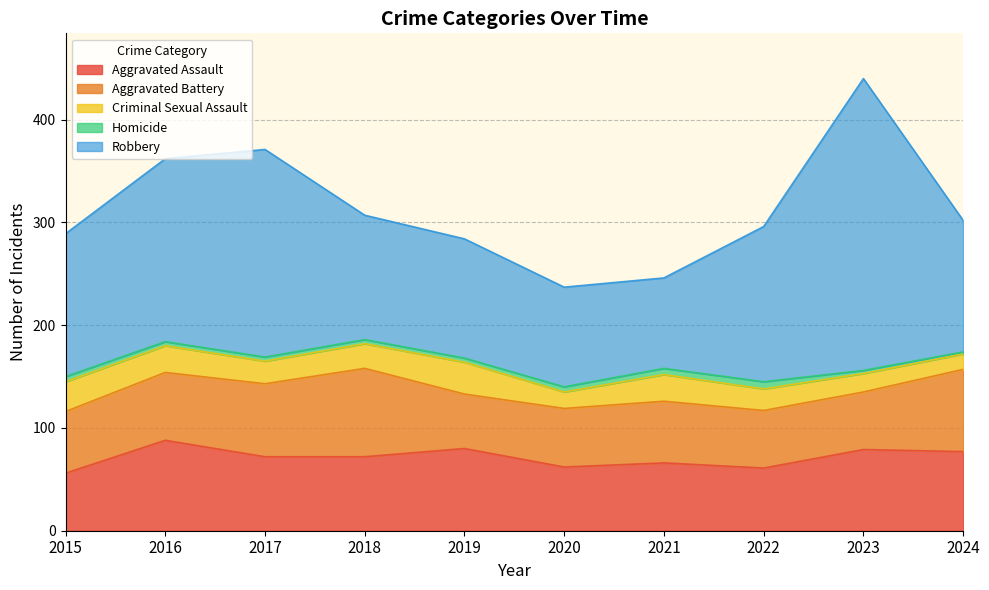

How many interior local valleys does the Robbery series have?

1